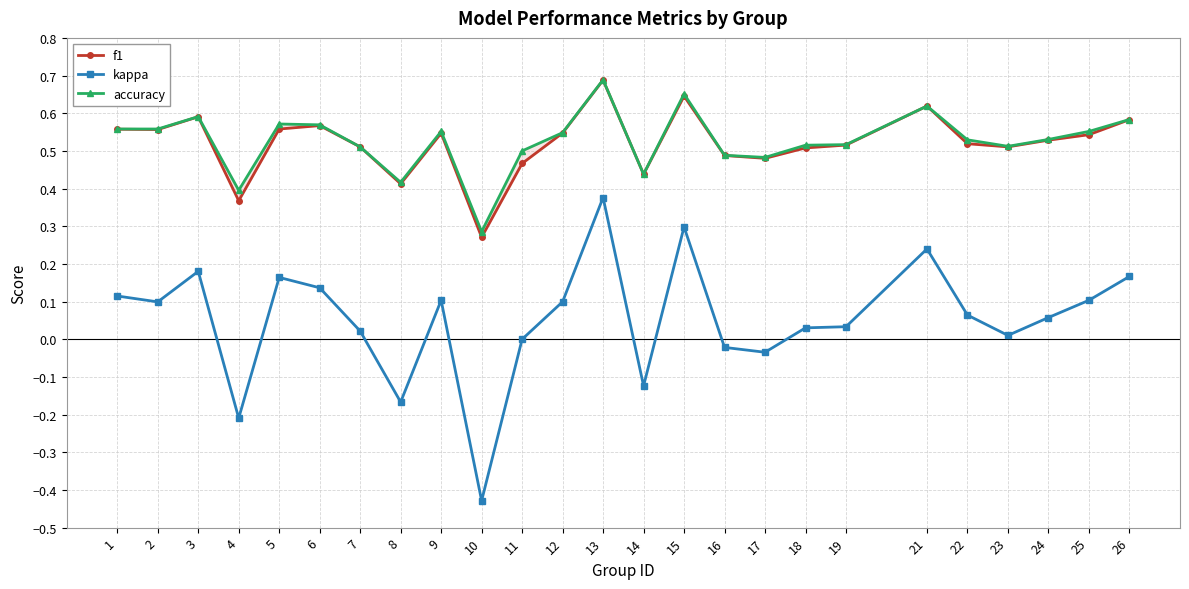

The f1 series shows 0.7 at 13. True or false?

True